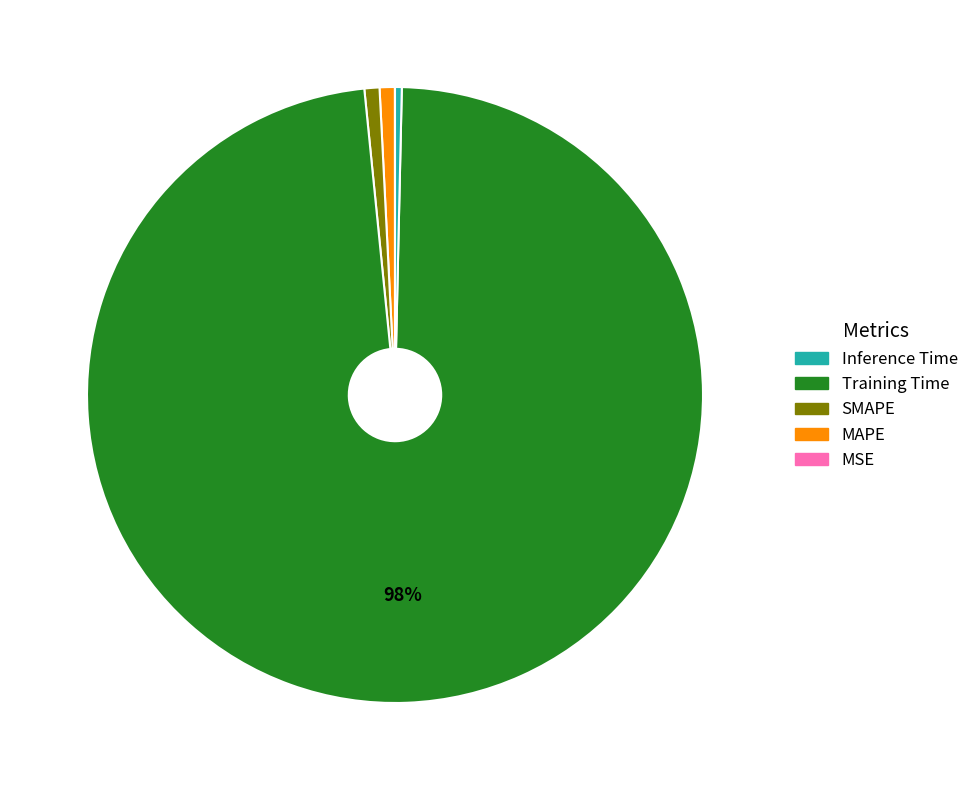

Is there a majority slice in this chart?

Yes